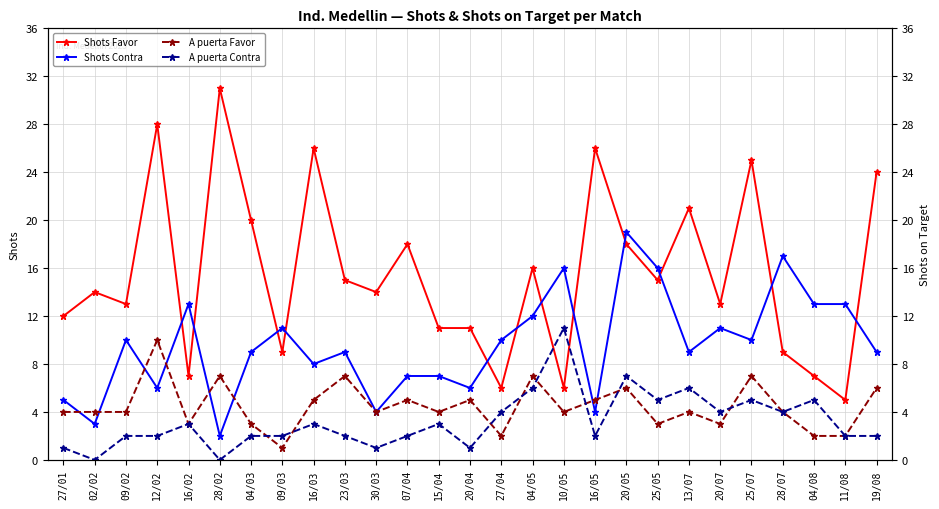

Where does the A puerta Favor series first go above 4?

12/02